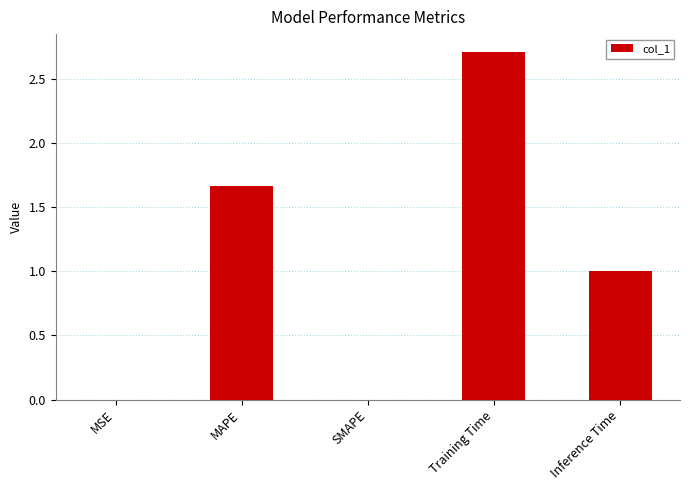

What is the difference between the values at SMAPE and Training Time?

2.7